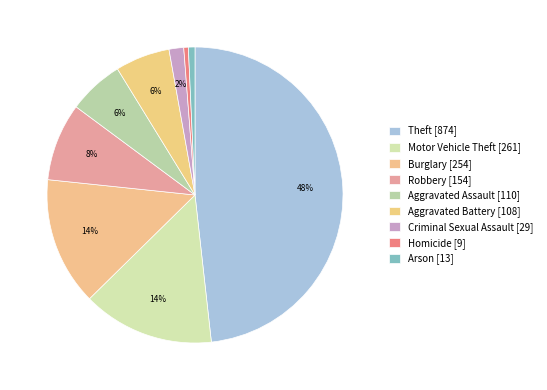

Count the number of slices in the pie.

9